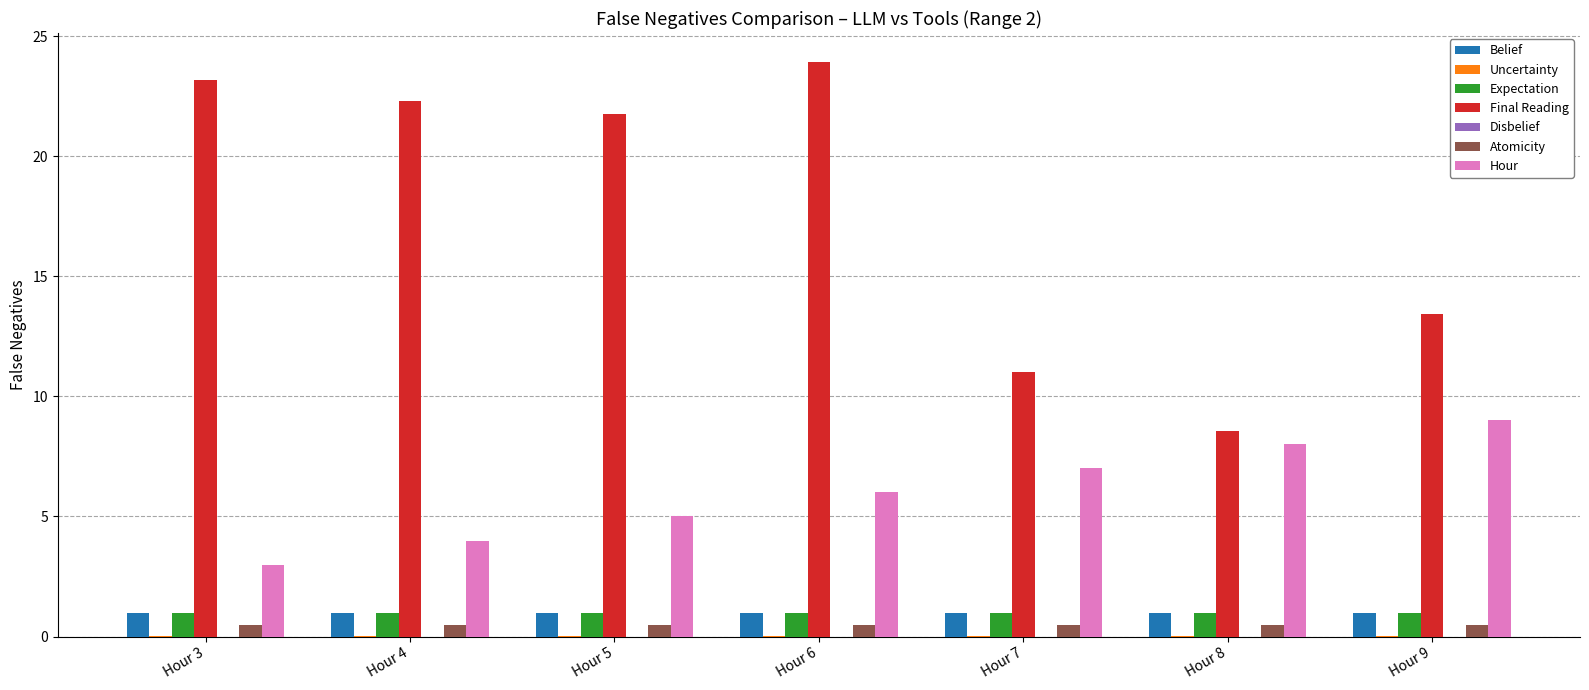

What is the average value of the Belief series?

1.0